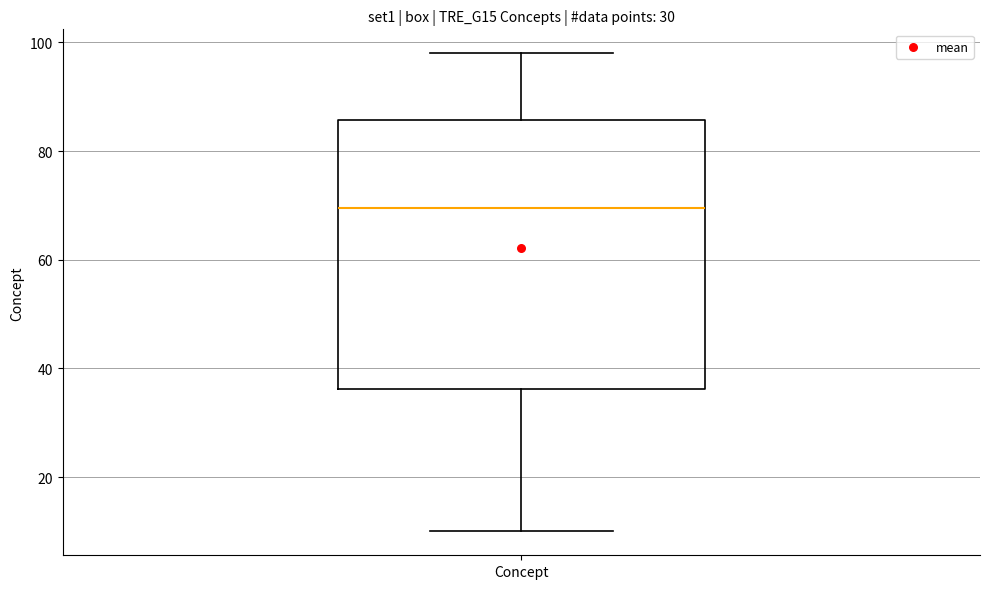

Where is the upper edge of the box for Concept on the y-axis? The values are not printed on the chart, so give them approximately, as read against the axis.

86